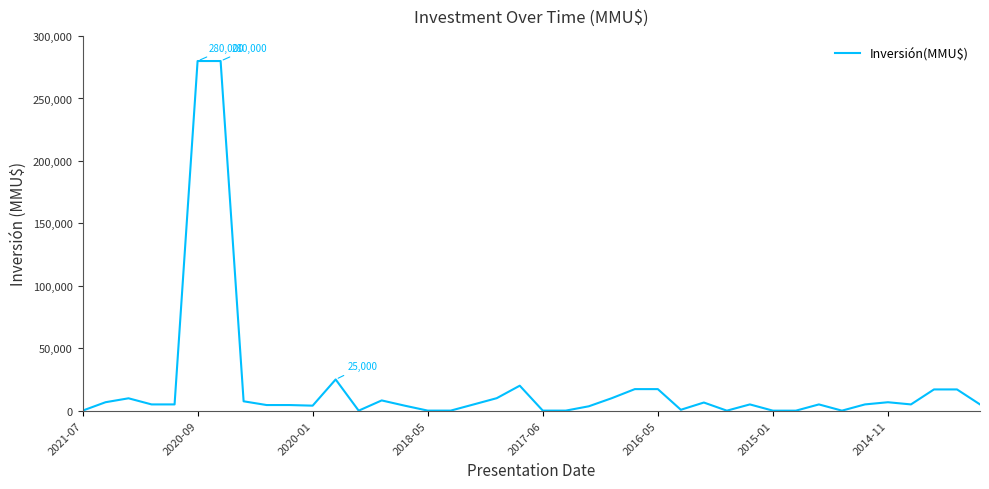

What is the difference between the maximum and minimum values?

280000